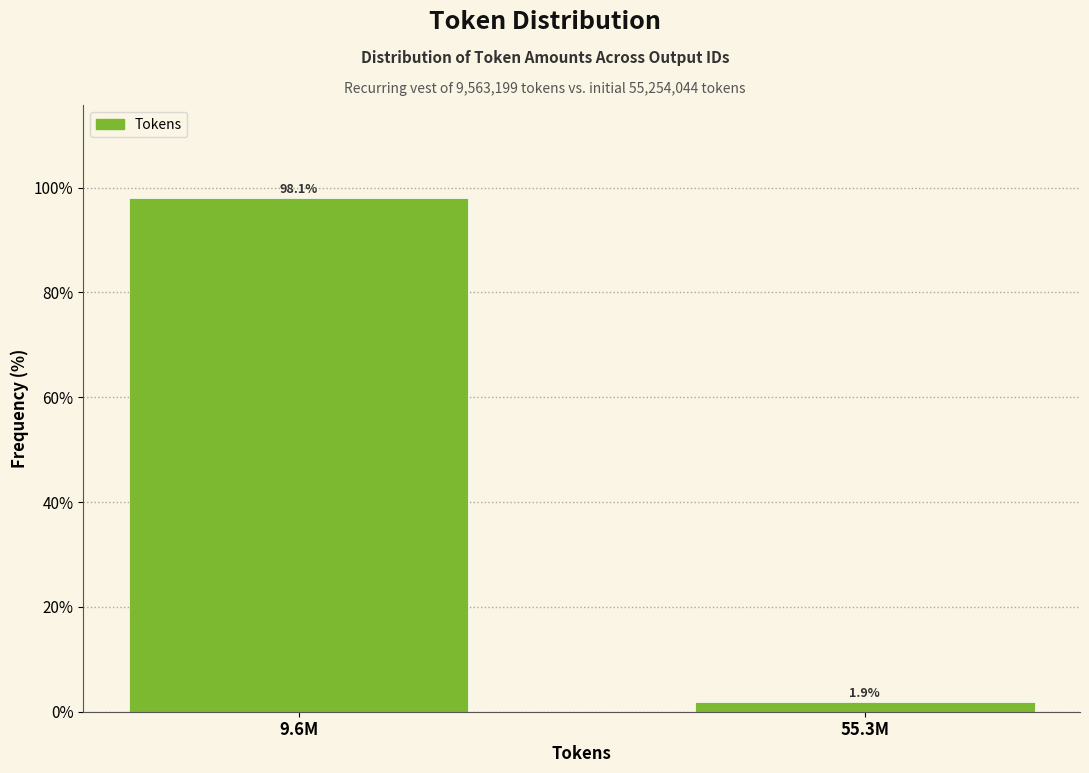

Reading right to left, extract all data points from this chart.

55.3M=1.9	9.6M=98.1